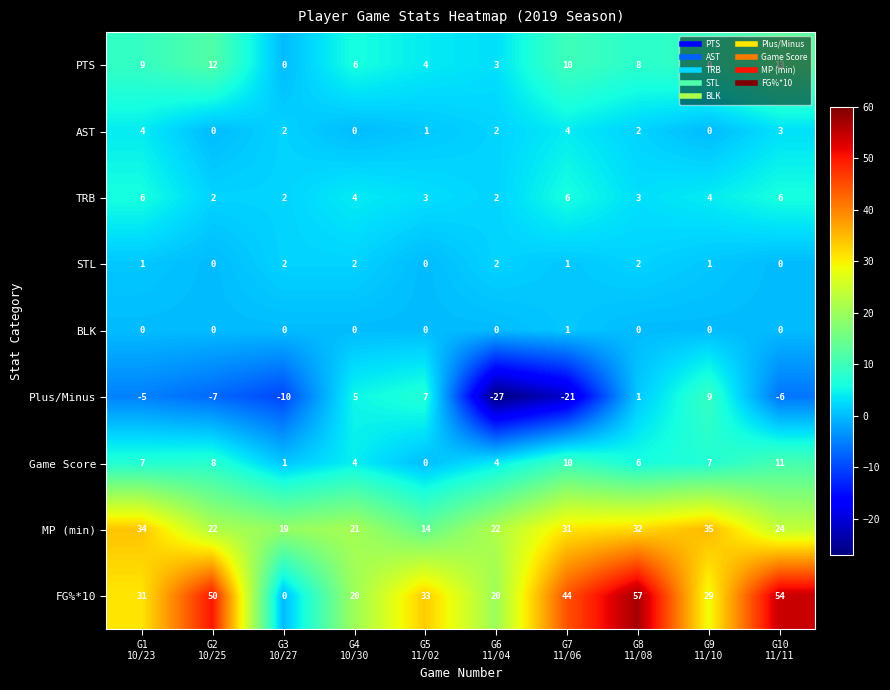

What is the average value of the FG%*10 series?

34